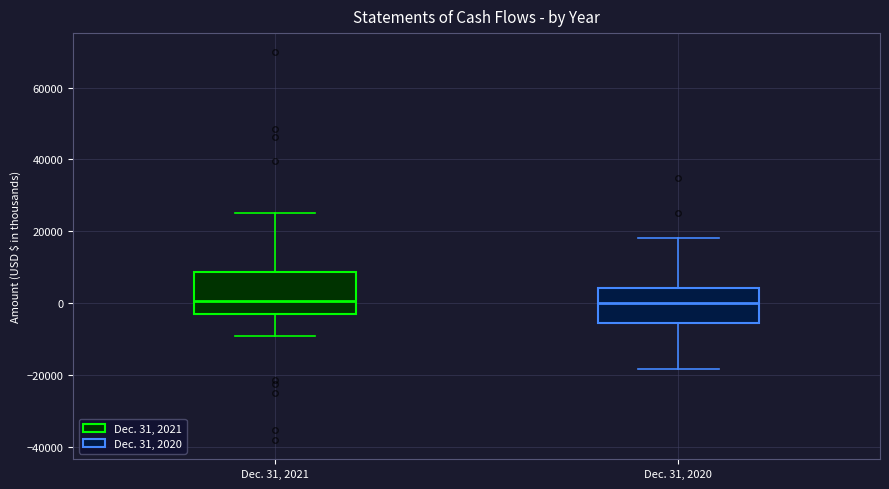

Reading left to right, read every box against the y-axis: the position of its median line, the range the box covers, and the ends of its whiskers. The values are not printed on the chart, so give them approximately, as read against the axis.

Dec. 31, 2021: median 0, box -4000 to 8000, whiskers -10000 to 26000
Dec. 31, 2020: median 0, box -6000 to 4000, whiskers -18000 to 18000